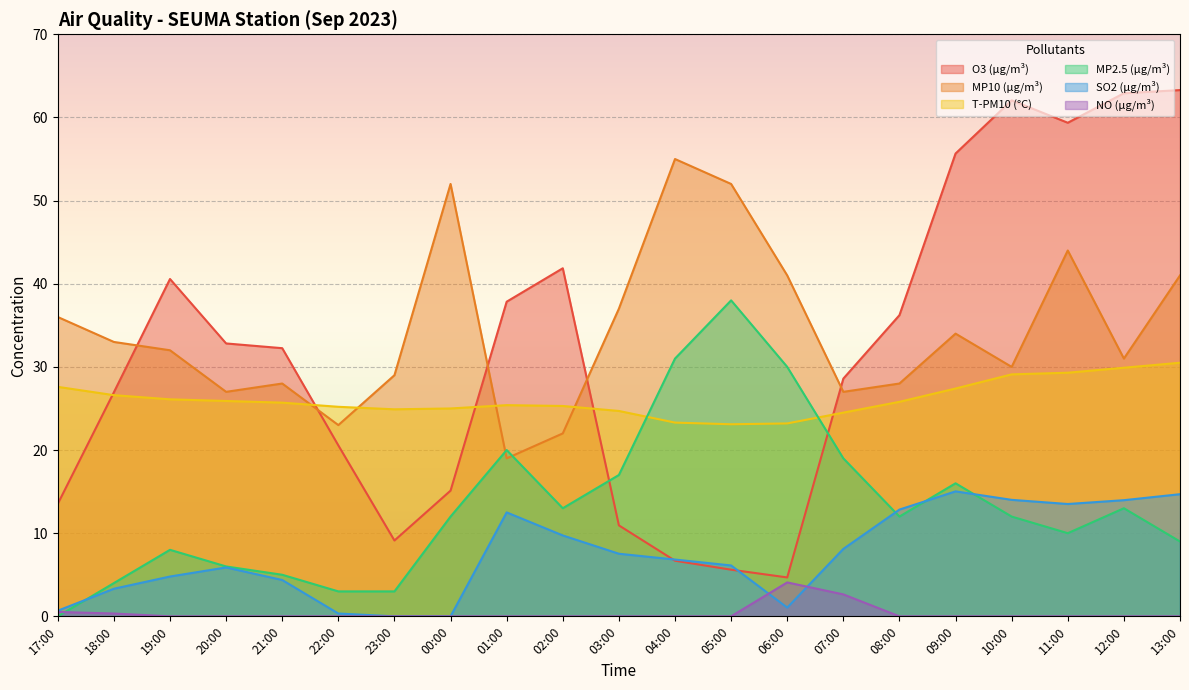

Reading left to right, extract all data points from this chart.

O3 (µg/m³): 13.5	26.9	40.6	32.8	32.2	20.6	9.1	15.1	37.8	41.9	10.9	6.7	5.6	4.7	28.6	36.2	55.7	62.1	59.4	62.9	63.3
MP10 (µg/m³): 36.0	33.0	32.0	27.0	28.0	23.0	29.0	52.0	19.0	22.0	37.0	55.0	52.0	41.0	27.0	28.0	34.0	30.0	44.0	31.0	41.0
T-PM10 (°C): 27.6	26.6	26.1	25.9	25.7	25.2	24.9	25.0	25.4	25.3	24.7	23.3	23.1	23.2	24.5	25.8	27.4	29.1	29.3	29.9	30.5
MP2.5 (µg/m³): 0.0	4.0	8.0	6.0	5.0	3.0	3.0	12.0	20.0	13.0	17.0	31.0	38.0	30.0	19.0	12.0	16.0	12.0	10.0	13.0	9.0
SO2 (µg/m³): 0.7	3.3	4.8	5.9	4.4	0.3	0.0	0.0	12.5	9.7	7.5	6.8	6.1	1.1	8.1	12.8	15.0	14.0	13.5	14.0	14.7
NO (µg/m³): 0.5	0.3	0.0	0.0	0.0	0.0	0.0	0.0	0.0	0.0	0.0	0.0	0.0	4.1	2.6	0.0	0.0	0.0	0.0	0.0	0.0